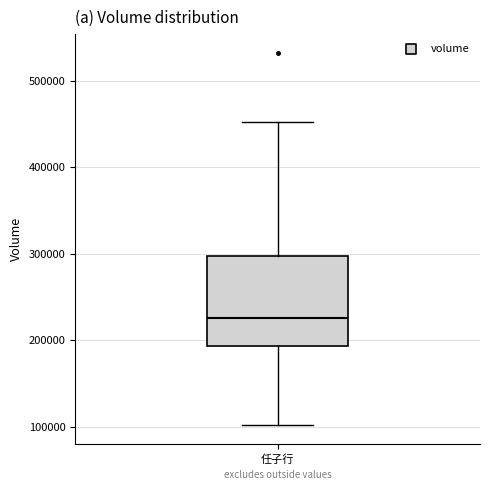

Where does the upper whisker of the box for 任子行 end on the y-axis? The values are not printed on the chart, so give them approximately, as read against the axis.

450000